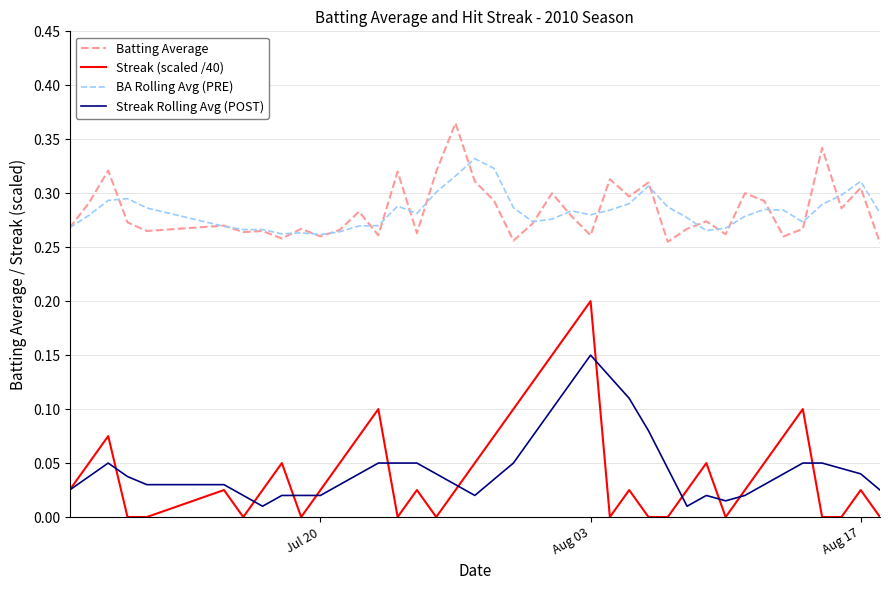

Rank the series by their maximum value, from highest to lowest.

Batting Average, BA Rolling Avg (PRE), Streak (scaled /40), Streak Rolling Avg (POST)